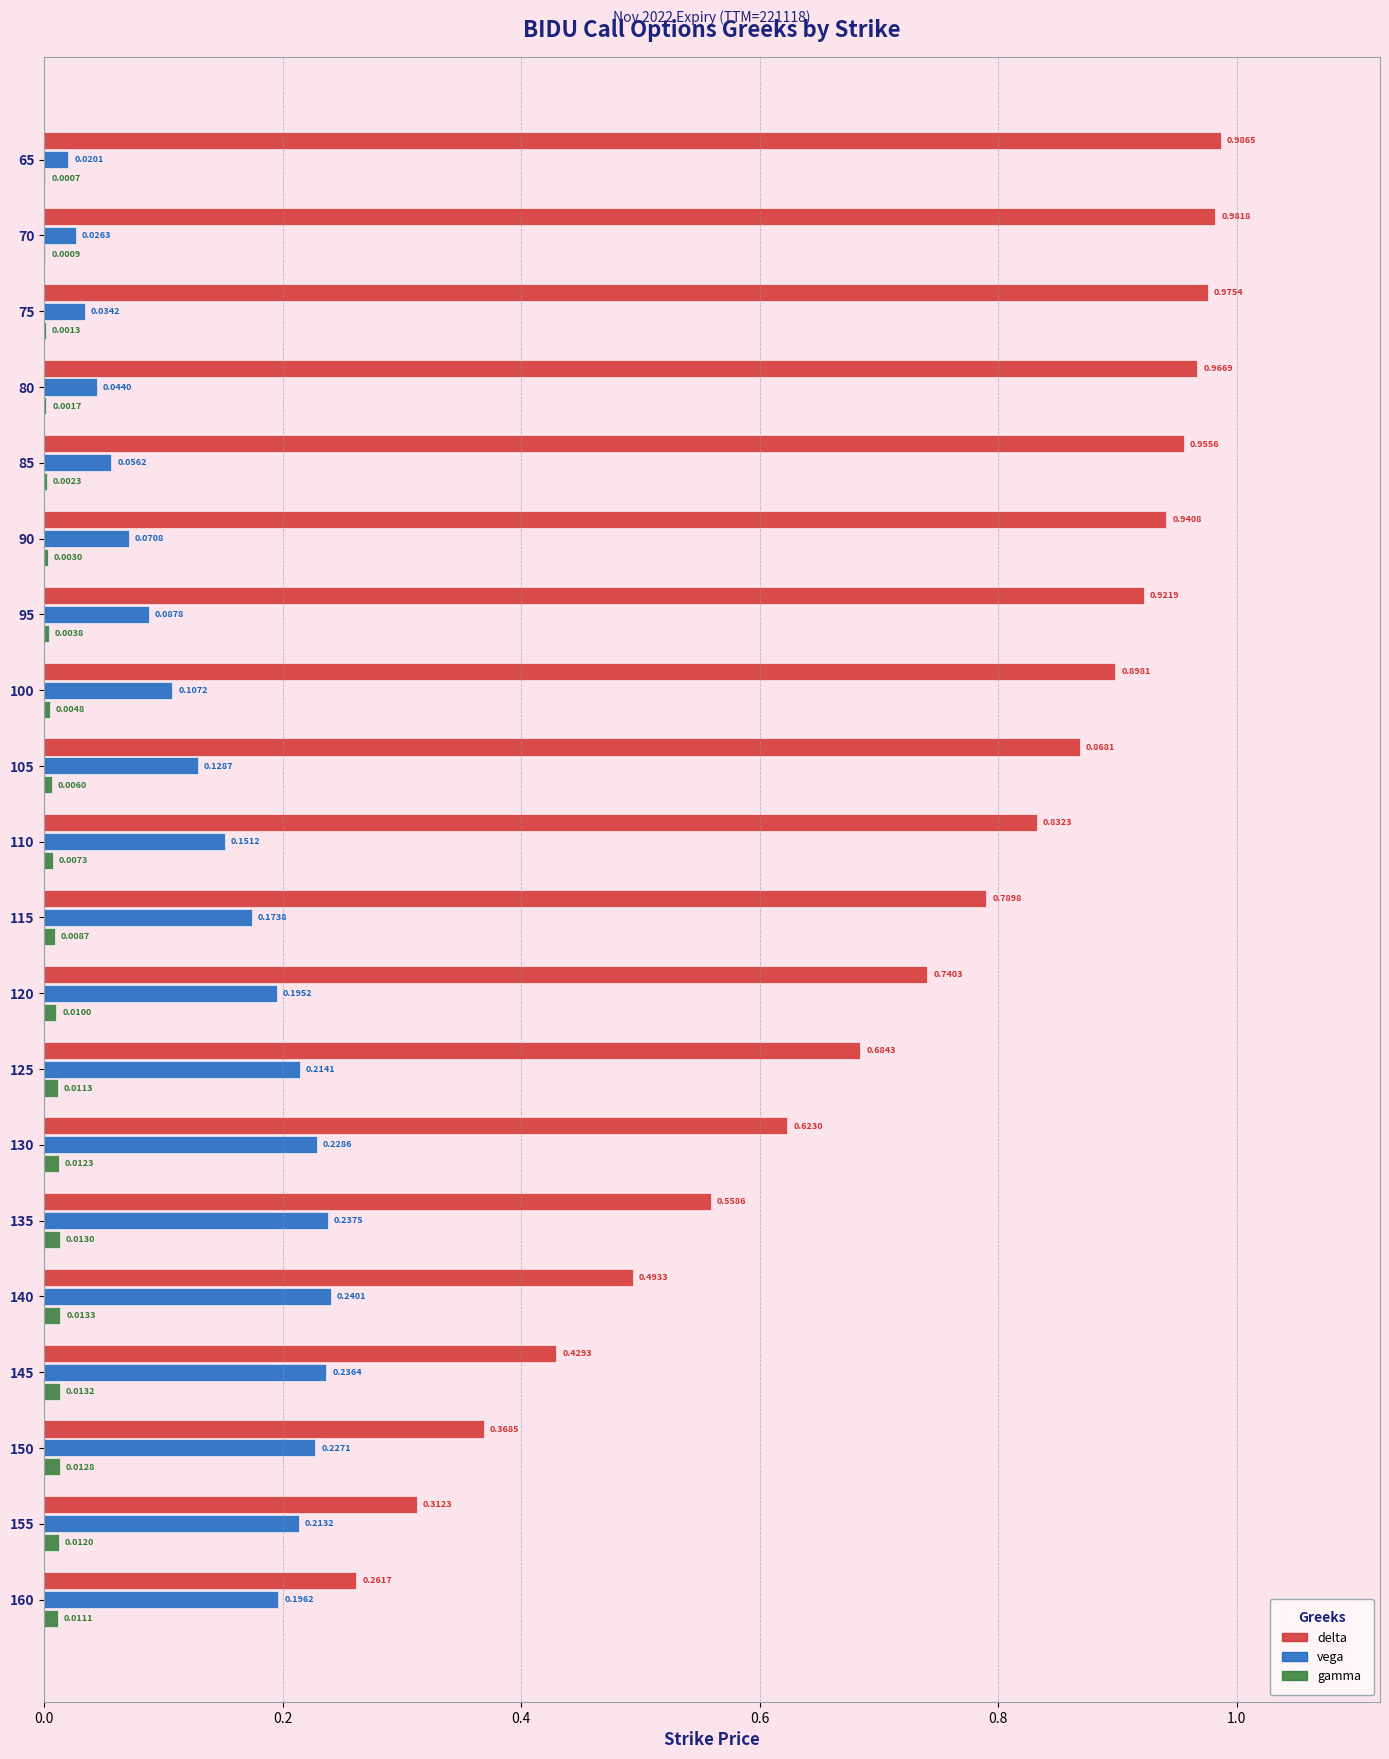

What is the sum of all vega values?

2.9